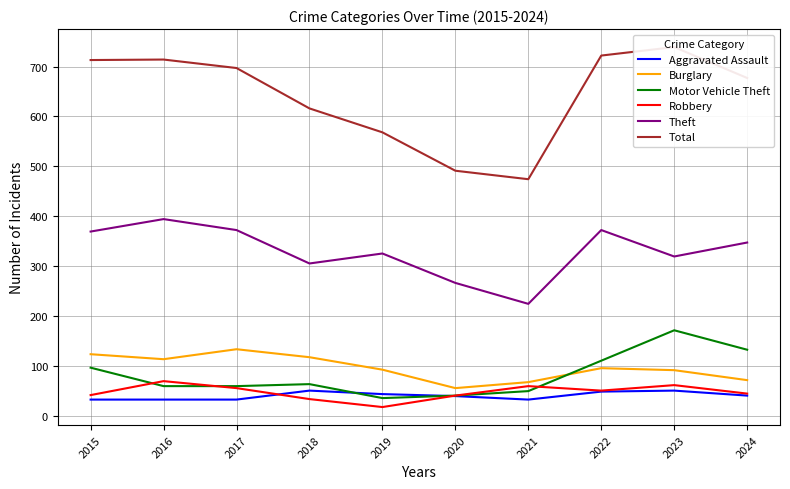

Which category has the highest value across all series?

2023